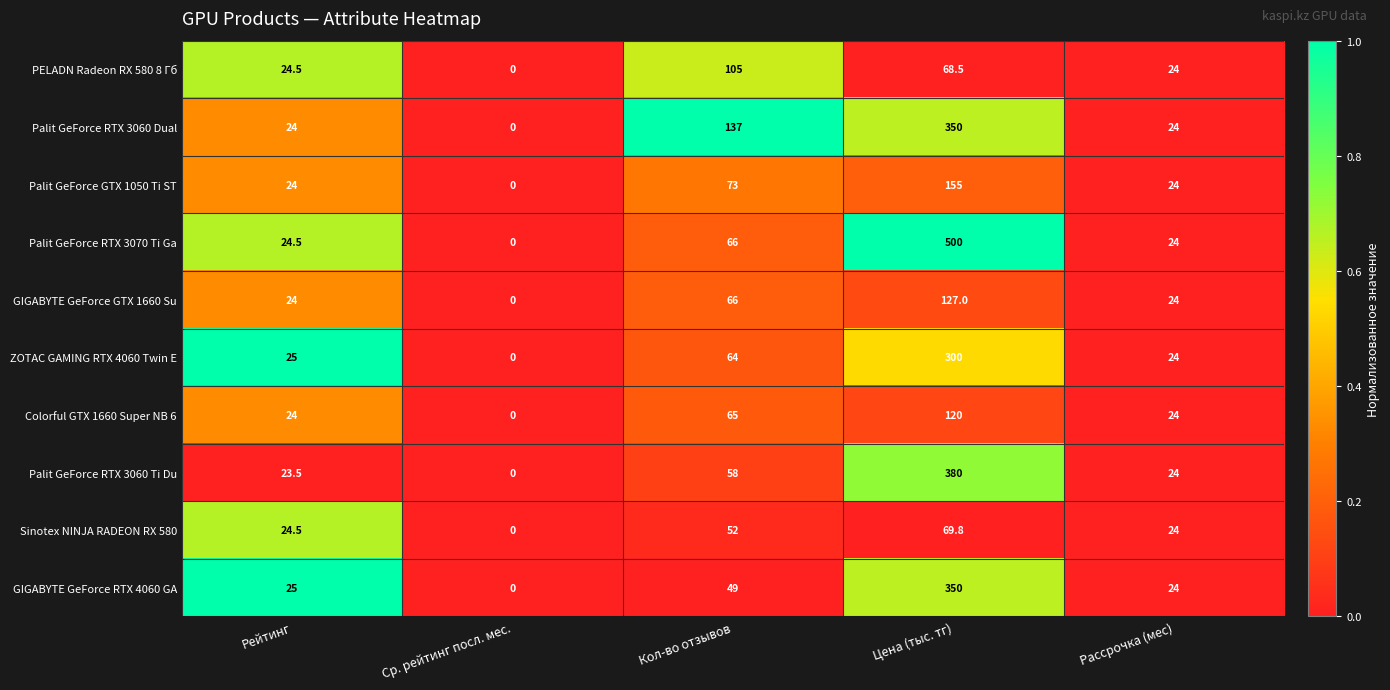

Which series changed the most between Рейтинг and Кол-во отзывов?

Palit GeForce RTX 3060 Dual